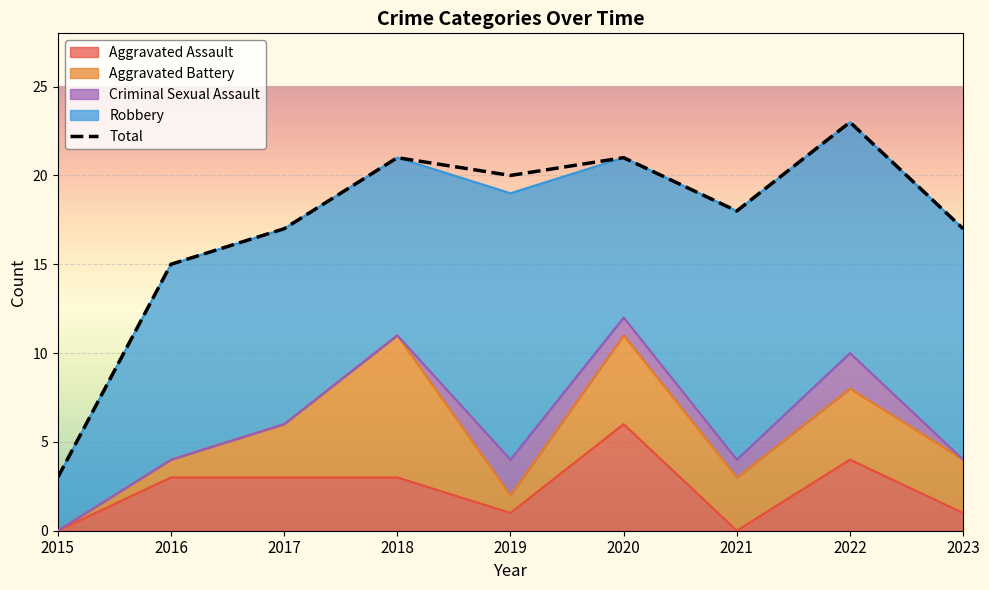

Reading left to right, transcribe all the data shown in this chart.

Aggravated Assault: 2015=0	2016=3	2017=3	2018=3	2019=1	2020=6	2021=0	2022=4	2023=1
Aggravated Battery: 2015=0	2016=1	2017=3	2018=8	2019=1	2020=5	2021=3	2022=4	2023=3
Criminal Sexual Assault: 2015=0	2016=0	2017=0	2018=0	2019=2	2020=1	2021=1	2022=2	2023=0
Robbery: 2015=3	2016=11	2017=11	2018=10	2019=15	2020=9	2021=14	2022=13	2023=13
Total: 2015=3	2016=15	2017=17	2018=21	2019=20	2020=21	2021=18	2022=23	2023=17